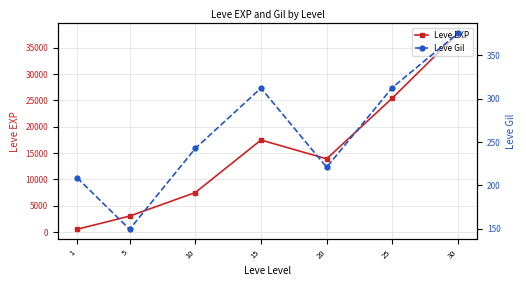

Which has a higher value, 15 or 25?

25